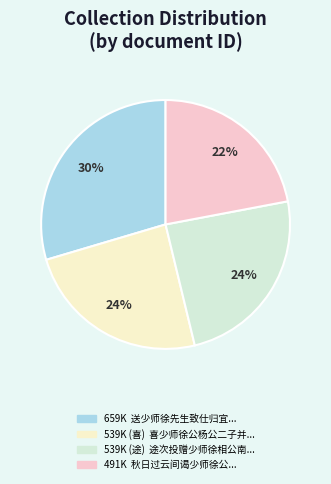

To the nearest percent, what is the difference between the largest and smallest slice percentages?

8%